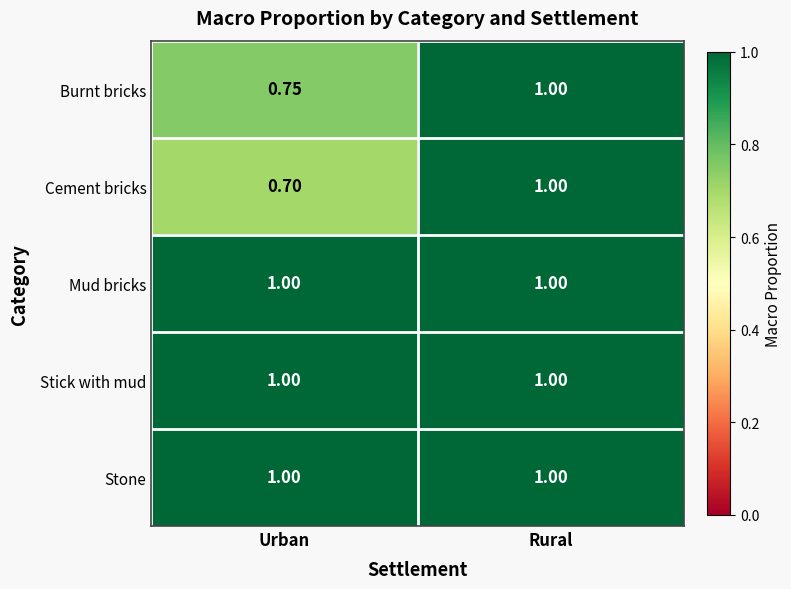

Which series changed the most between Urban and Rural?

Cement bricks